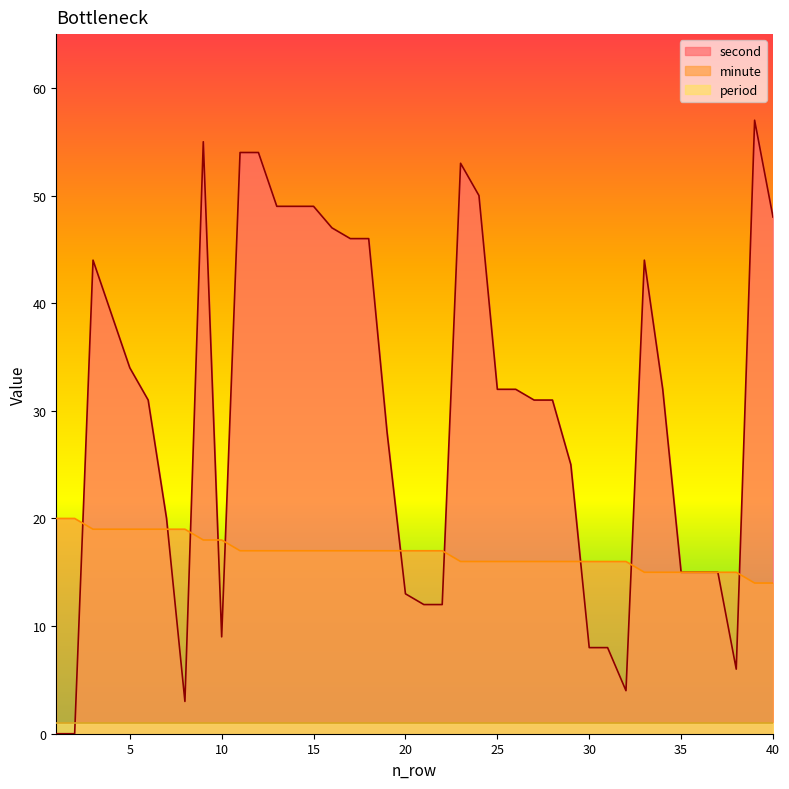

At which category does second reach its first local peak?

3